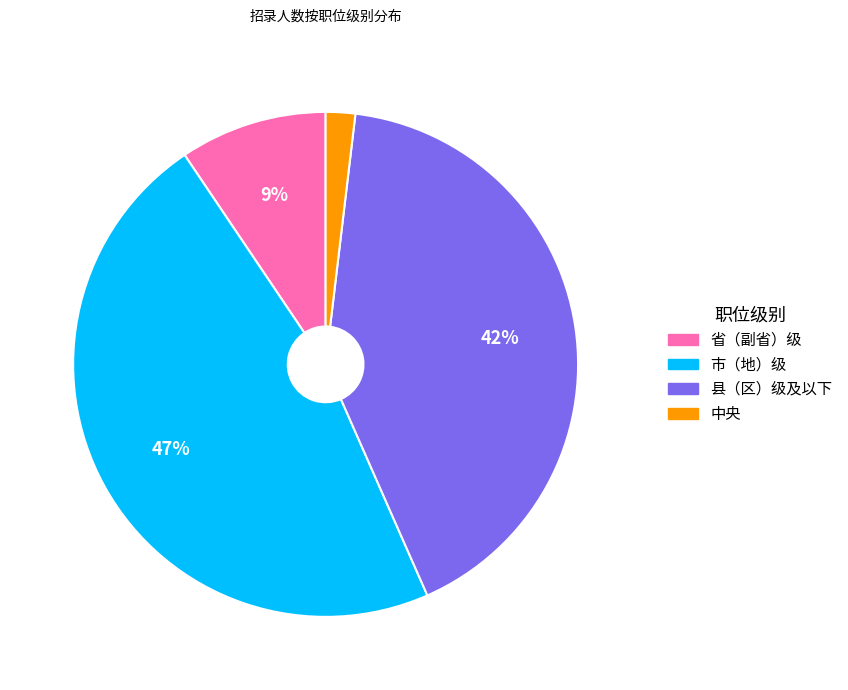

Count the number of slices in the pie.

4